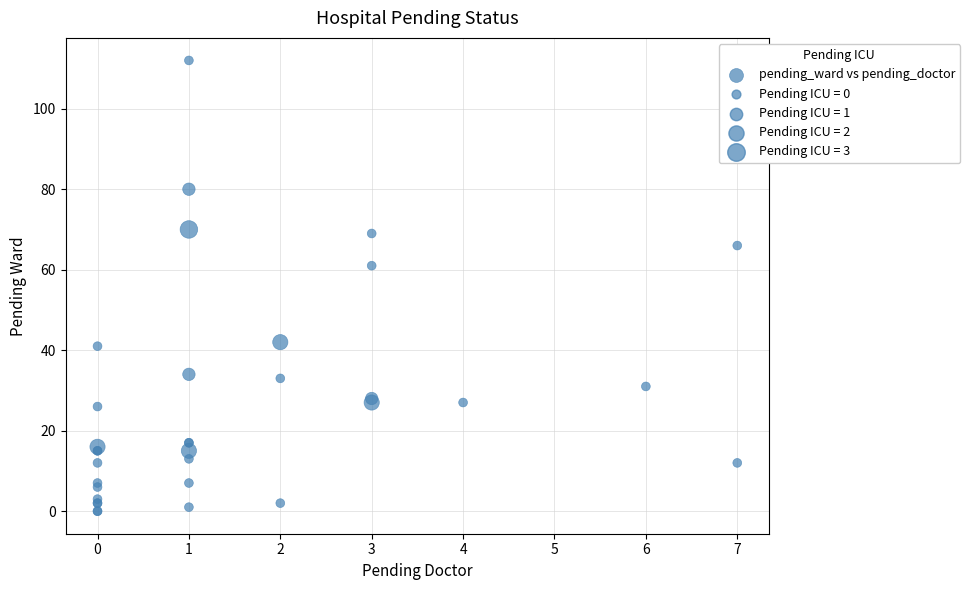

What Y value in the scatter plot is closest to 56?

61